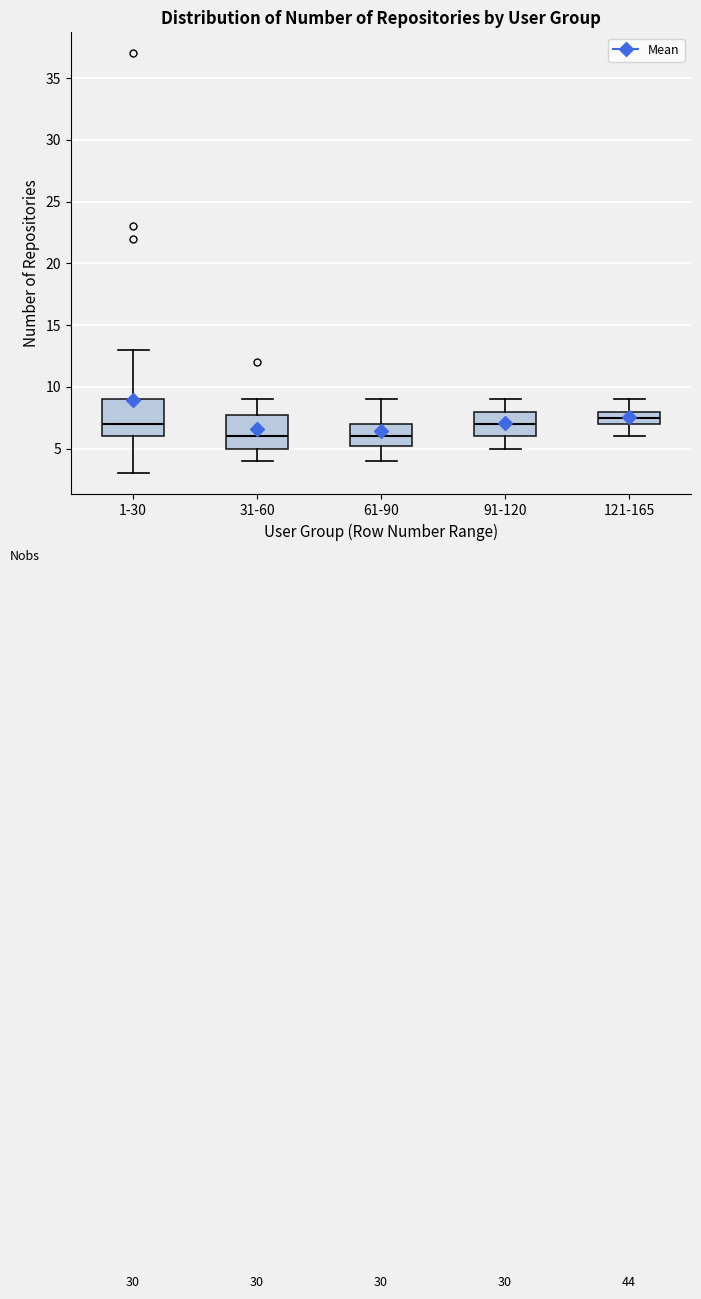

Reading left to right, read every box against the y-axis: the position of its median line, the range the box covers, and the ends of its whiskers. The values are not printed on the chart, so give them approximately, as read against the axis.

1-30: median 7.0, box 6.0 to 9.0, whiskers 3.0 to 13.0
31-60: median 6.0, box 5.0 to 8.0, whiskers 4.0 to 9.0
61-90: median 6.0, box 5.5 to 7.0, whiskers 4.0 to 9.0
91-120: median 7.0, box 6.0 to 8.0, whiskers 5.0 to 9.0
121-165: median 7.5, box 7.0 to 8.0, whiskers 6.0 to 9.0